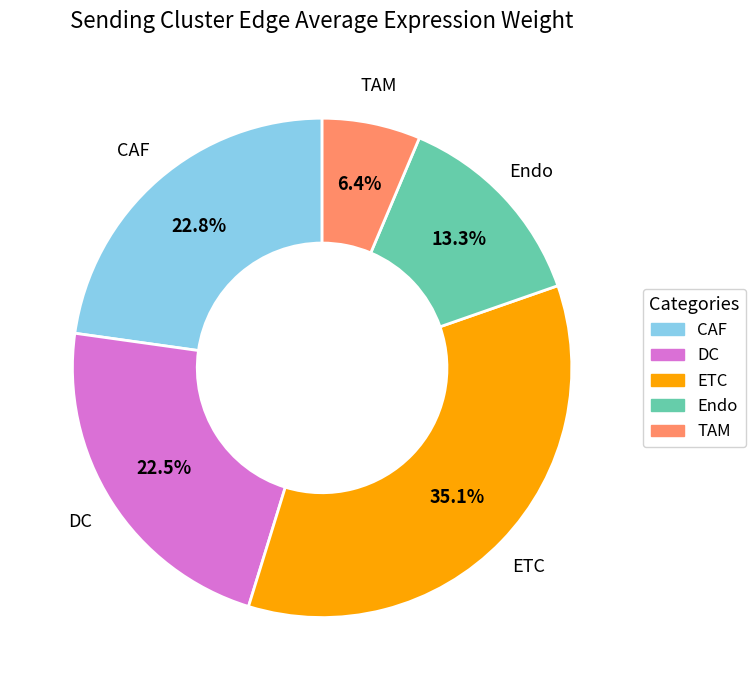

Which slice is the smallest?

TAM